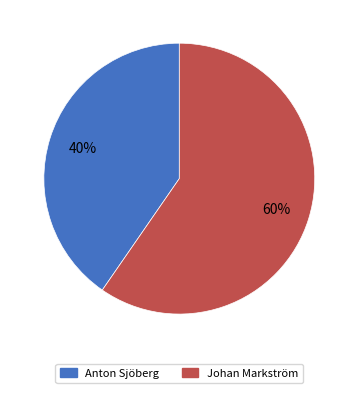

True or false: Anton Sjöberg accounts for 34% of the total.

False